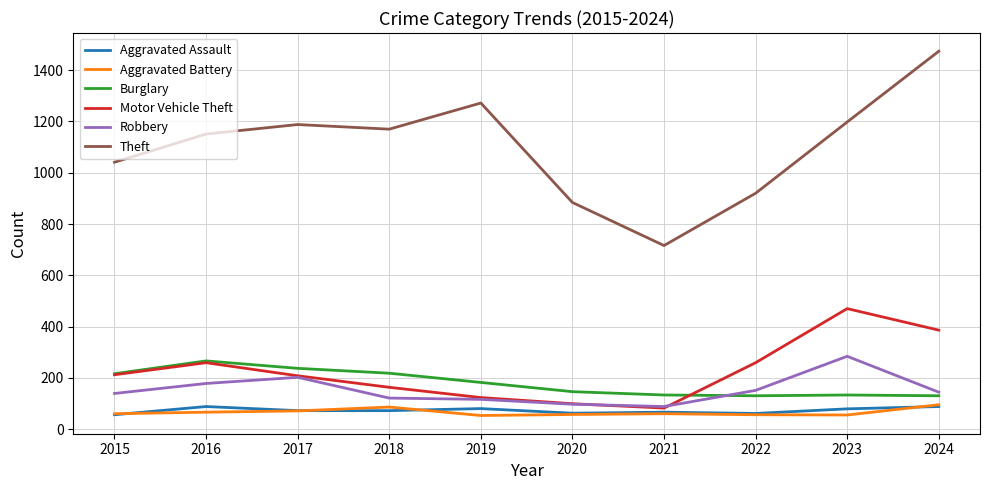

At which label does Motor Vehicle Theft reach its peak?

2023